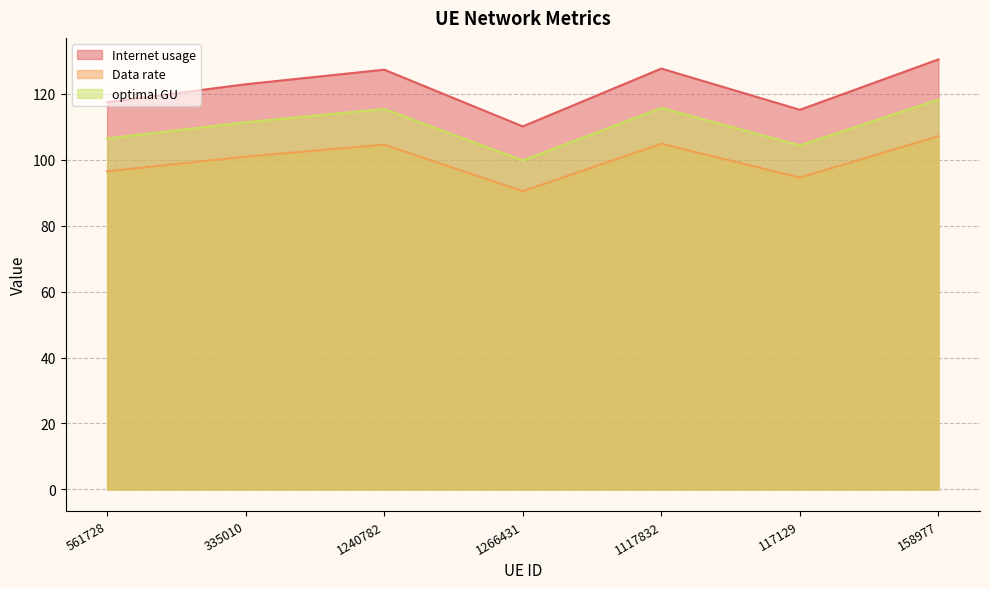

Rank the categories by Data rate value from lowest to highest.

1266431, 117129, 561728, 335010, 1240782, 1117832, 158977